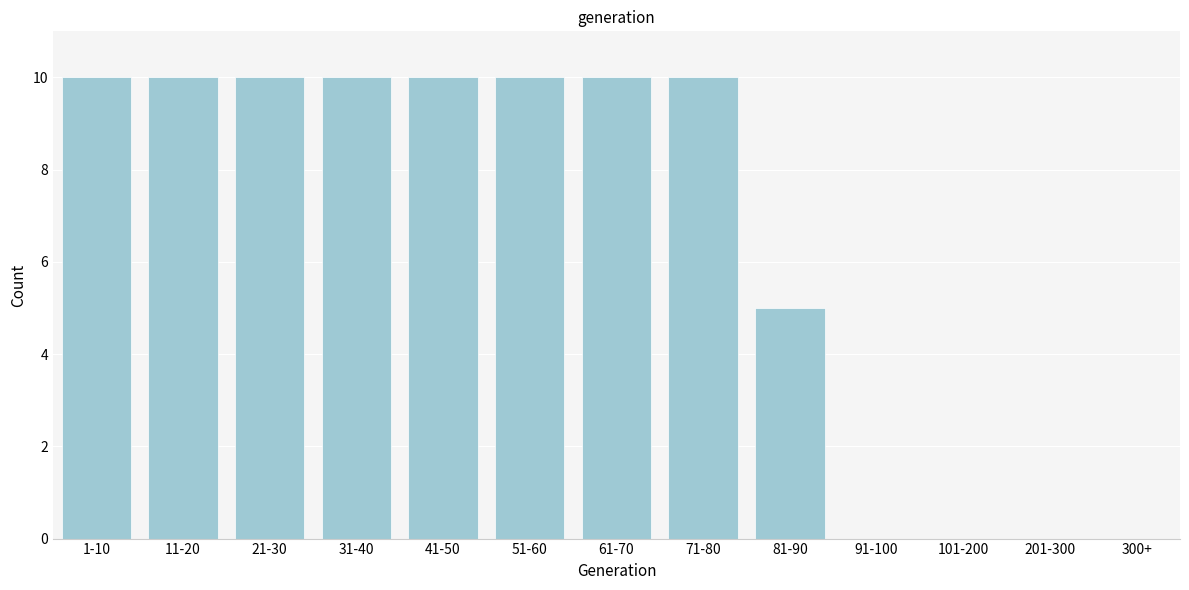

Reading left to right, extract all data points from this chart.

1-10=10	11-20=10	21-30=10	31-40=10	41-50=10	51-60=10	61-70=10	71-80=10	81-90=5	91-100=0	101-200=0	201-300=0	300+=0